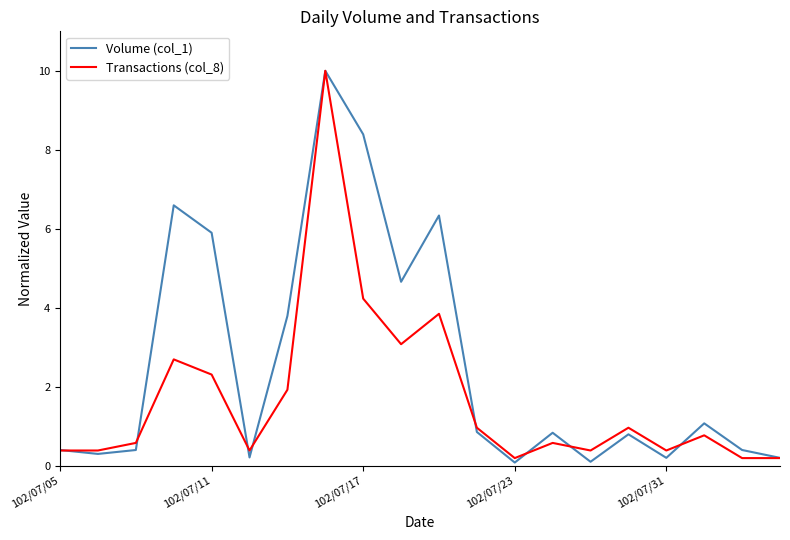

Rank the series by their average value, from lowest to highest.

Transactions (col_8), Volume (col_1)